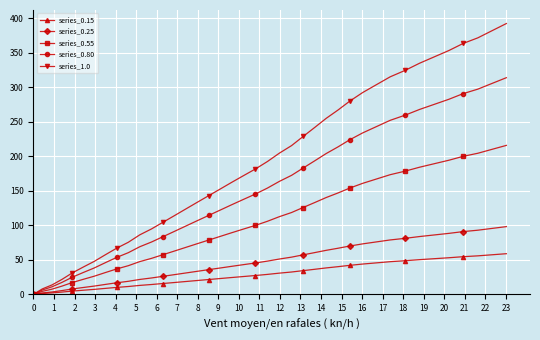

What is the maximum value shown in the chart?

392.2